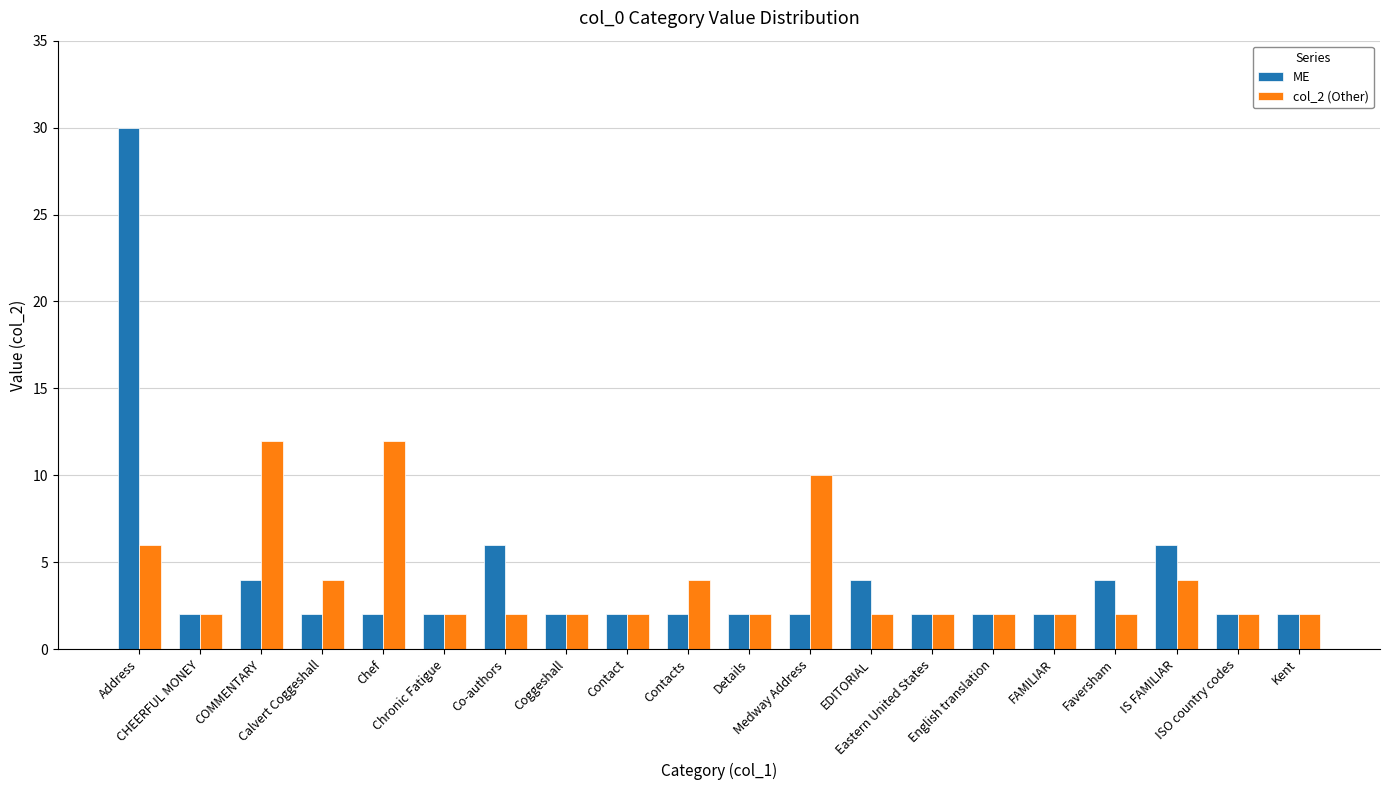

How many categories are shown in the chart?

20